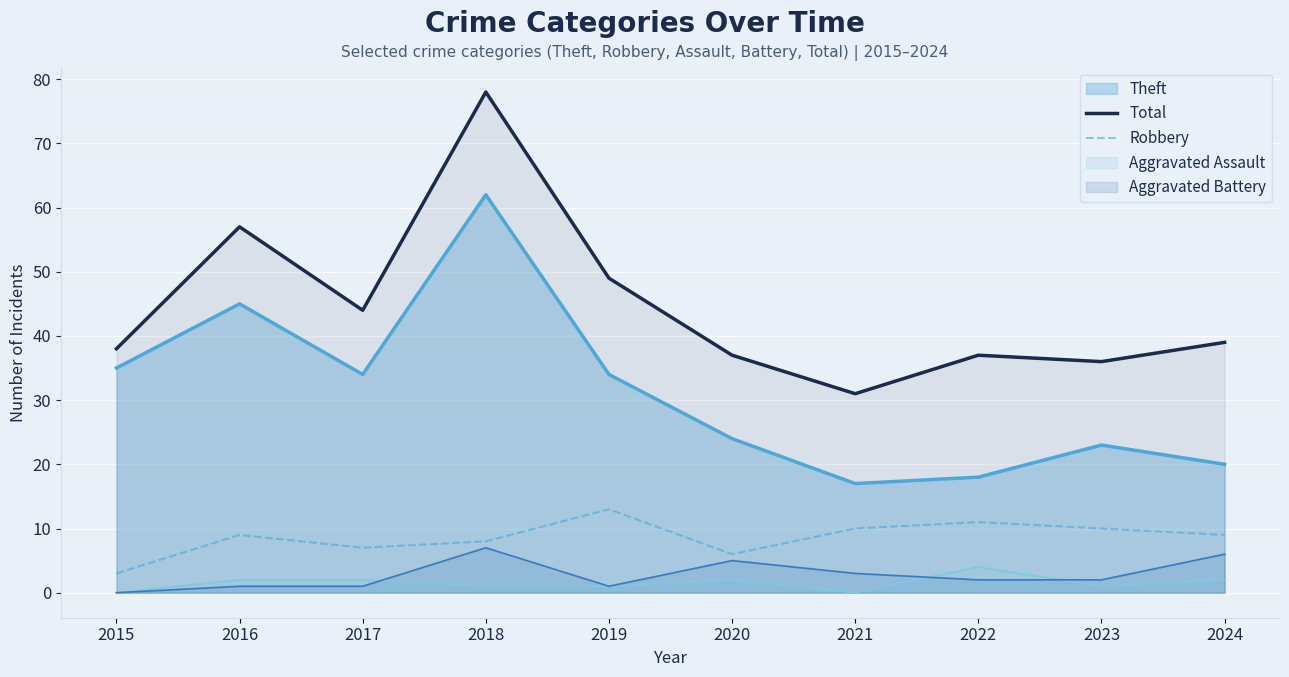

Which has a higher value, 2021 or 2015?

2015